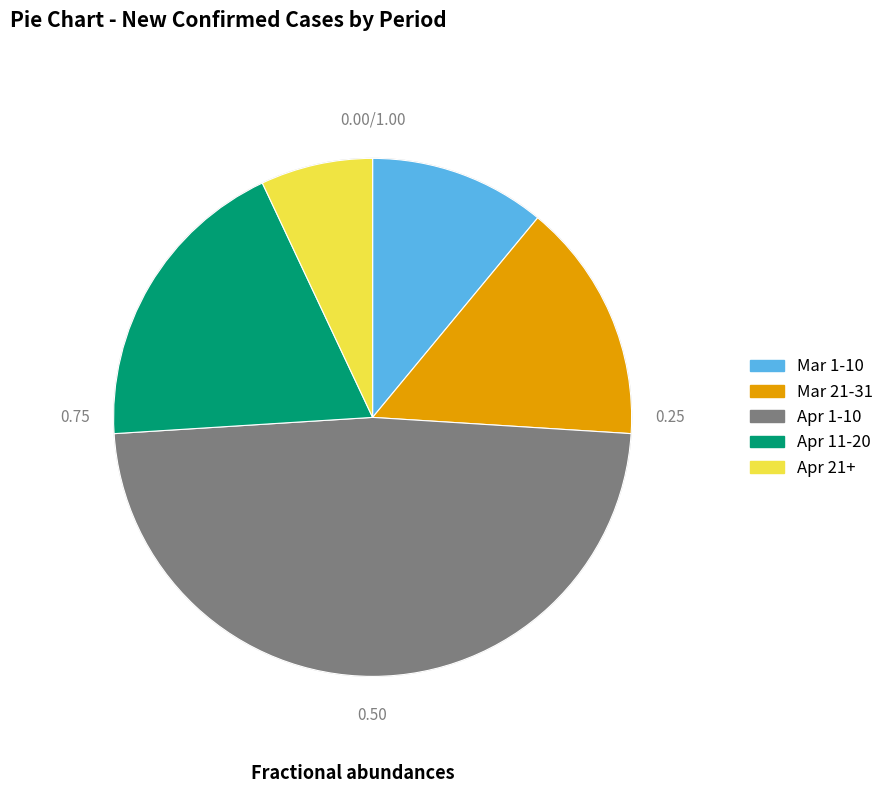

Does any single category account for the majority?

No